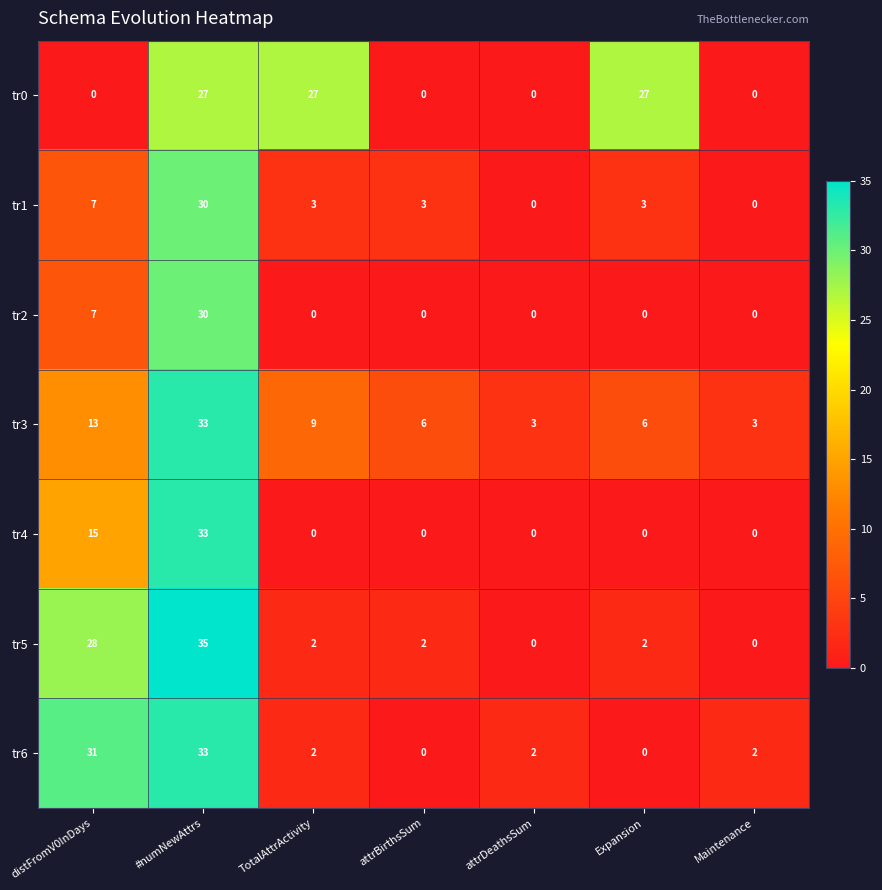

True or false: tr4 has a value of -13 at TotalAttrActivity.

False